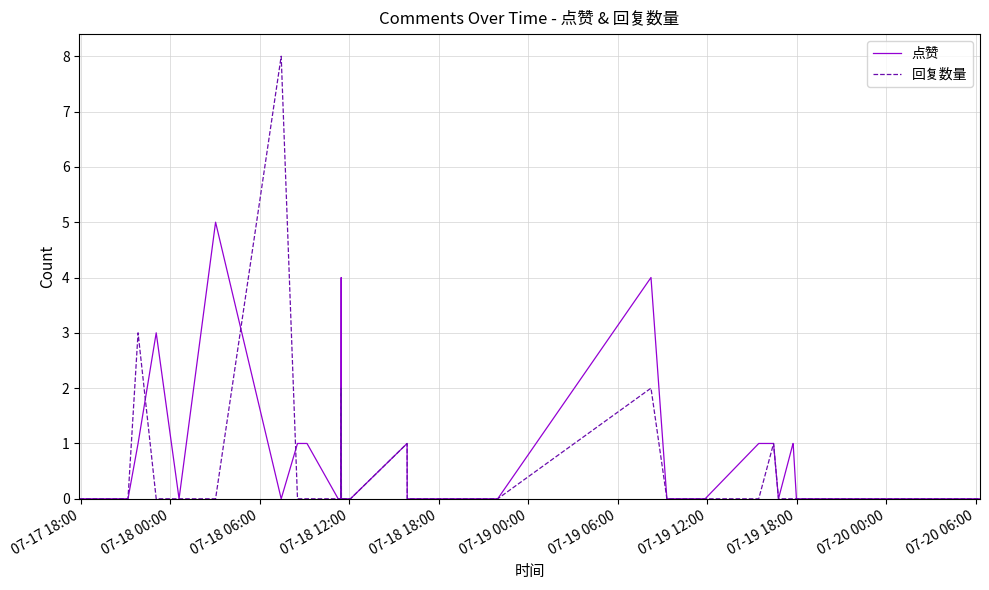

What is the highest value of the 点赞 series?

5